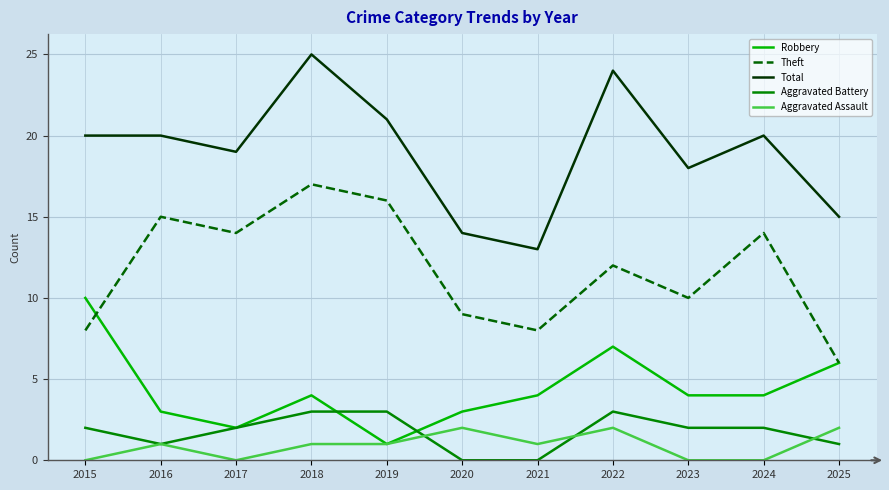

The value of Aggravated Battery at 2021 is -1. True or false?

False